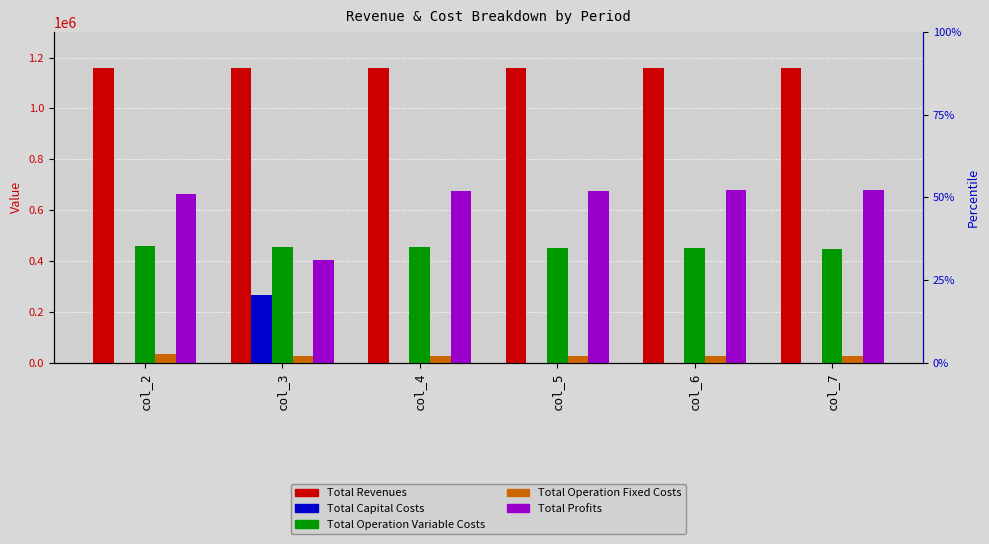

Reading left to right, extract all data points from this chart.

Total Revenues: col_2=1157502.4	col_3=1157502.4	col_4=1157502.4	col_5=1157502.4	col_6=1157502.4	col_7=1157502.4
Total Capital Costs: col_2=800.0	col_3=268000.0	col_4=0.0	col_5=0.0	col_6=0.0	col_7=800.0
Total Operation Variable Costs: col_2=457747.1	col_3=455931.3	col_4=454113.0	col_5=452292.2	col_6=450468.8	col_7=448642.9
Total Operation Fixed Costs: col_2=33711.7	col_3=28247.2	col_4=28247.2	col_5=28247.2	col_6=28247.2	col_7=28247.2
Total Profits: col_2=665243.6	col_3=405323.9	col_4=675142.3	col_5=676963.1	col_6=678786.5	col_7=679812.4